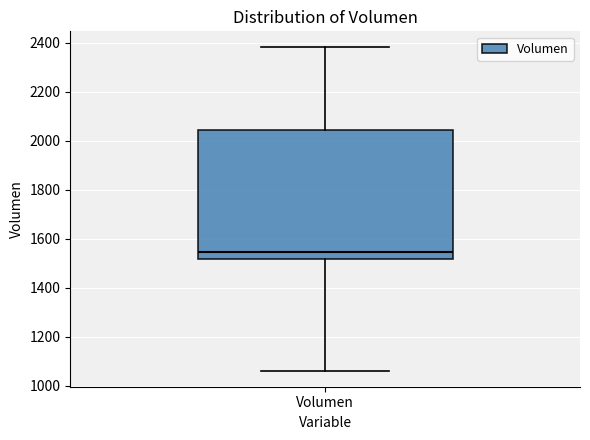

Read this box plot against the y-axis: the position of the median line, the range covered by the box, and the ends of both whiskers. The values are not printed on the chart, so give them approximately, as read against the axis.

median 1540, box 1520 to 2040, whiskers 1060 to 2380